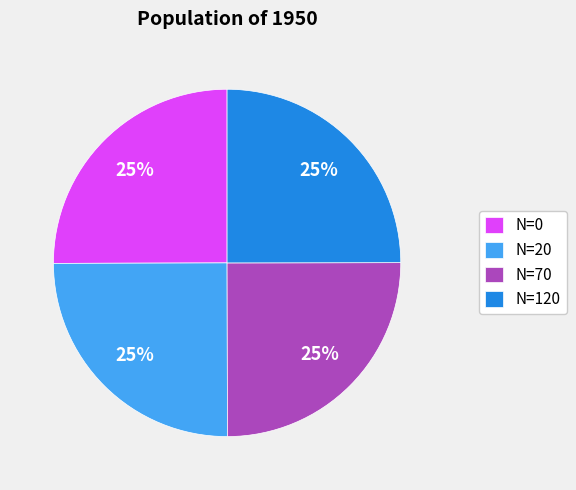

Is N=20 the majority of the pie?

No